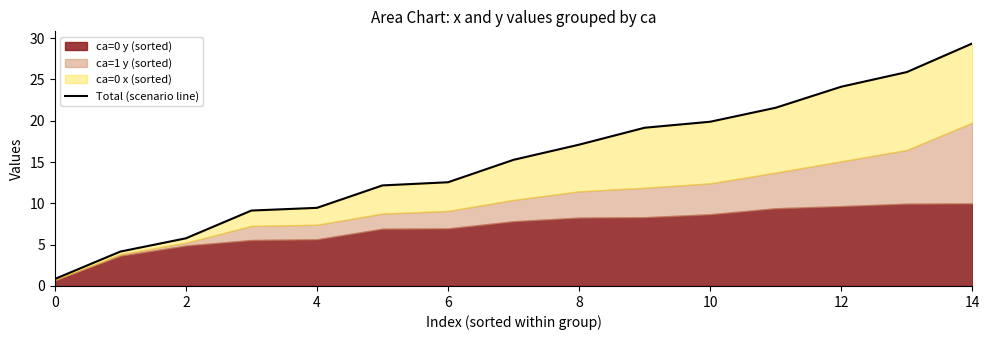

Which label corresponds to the largest value in the chart?

14